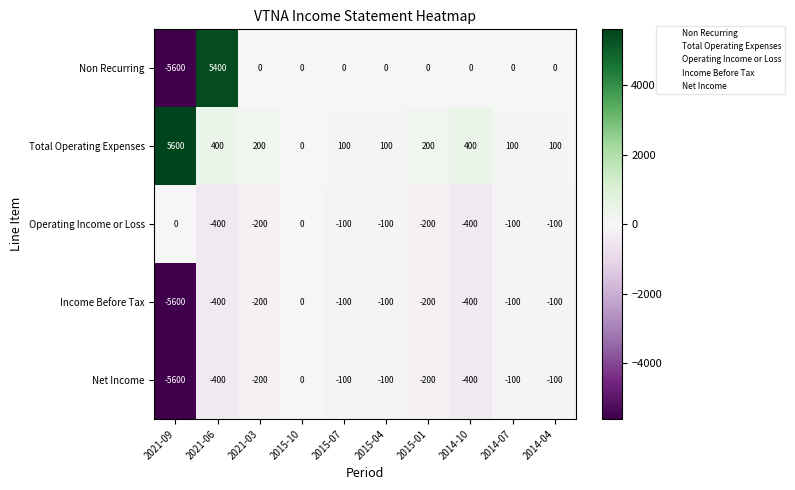

Which series has the widest spread of values?

Non Recurring